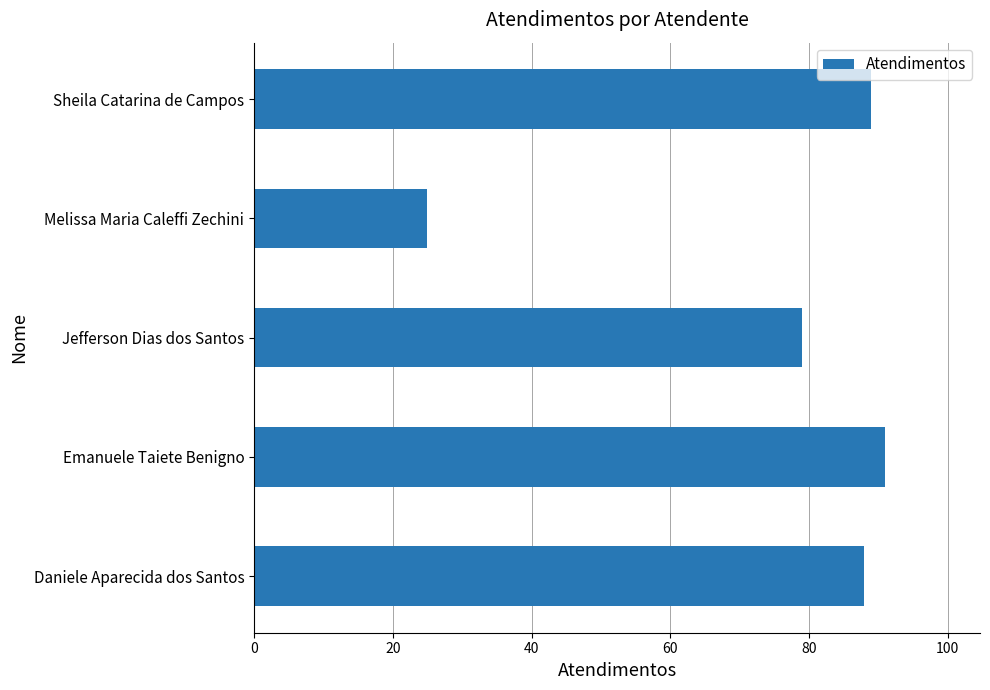

Rank the categories by value from highest to lowest.

Emanuele Taiete Benigno, Sheila Catarina de Campos, Daniele Aparecida dos Santos, Jefferson Dias dos Santos, Melissa Maria Caleffi Zechini